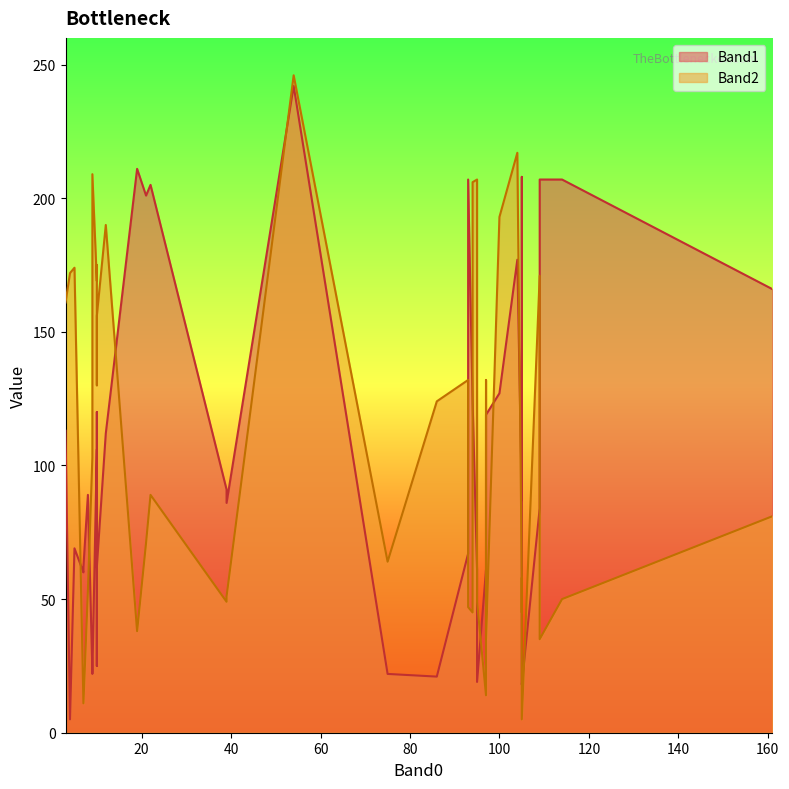

True or false: Band1 and Band2 intersect in this chart.

True